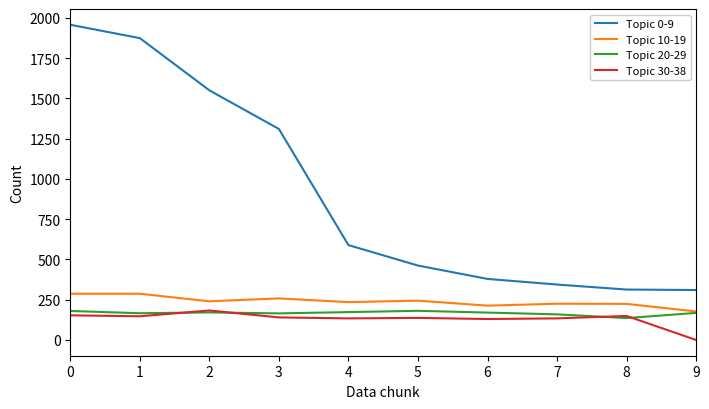

What is the total value across all series at 2?

2144